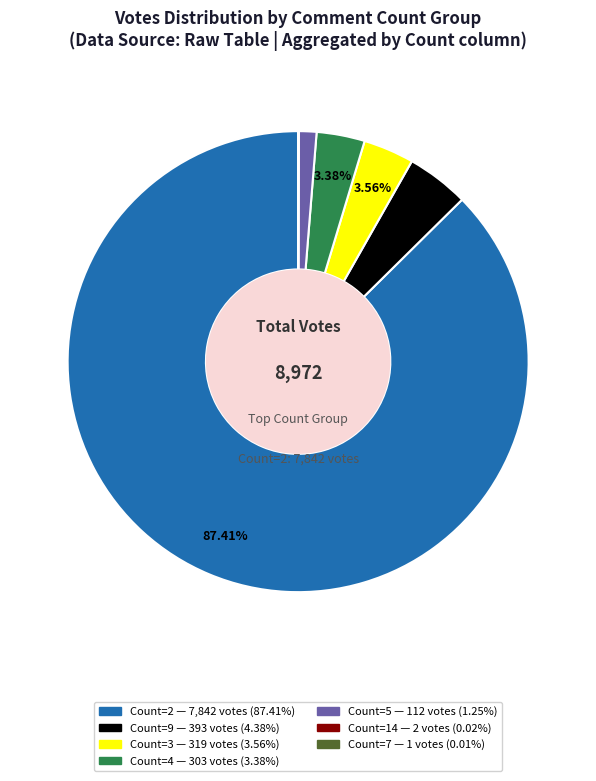

Is there any slice that represents more than half of the pie?

Yes